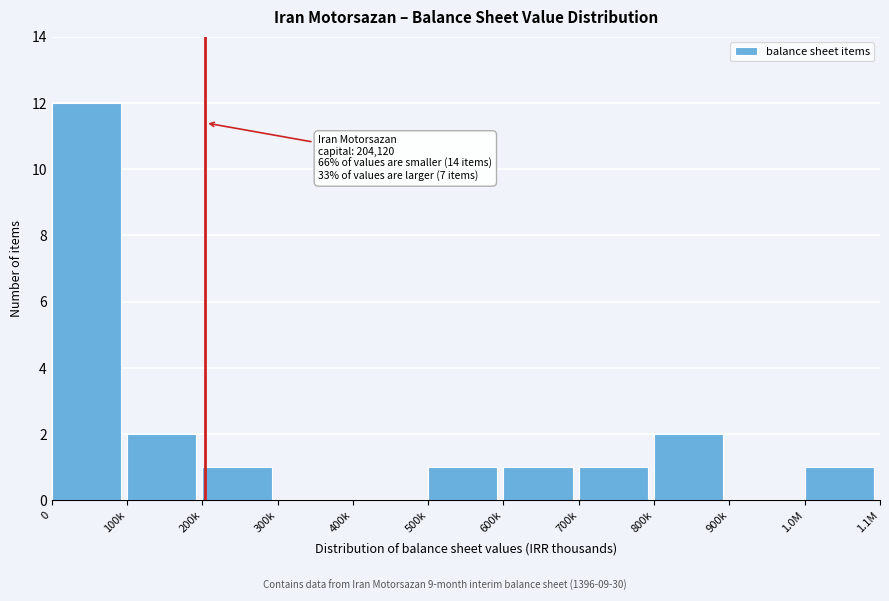

Reading left to right, transcribe all the data shown in this chart.

0=12	100k=2	200k=1	300k=0	400k=0	500k=1	600k=1	700k=1	800k=2	900k=0	1.0M=1